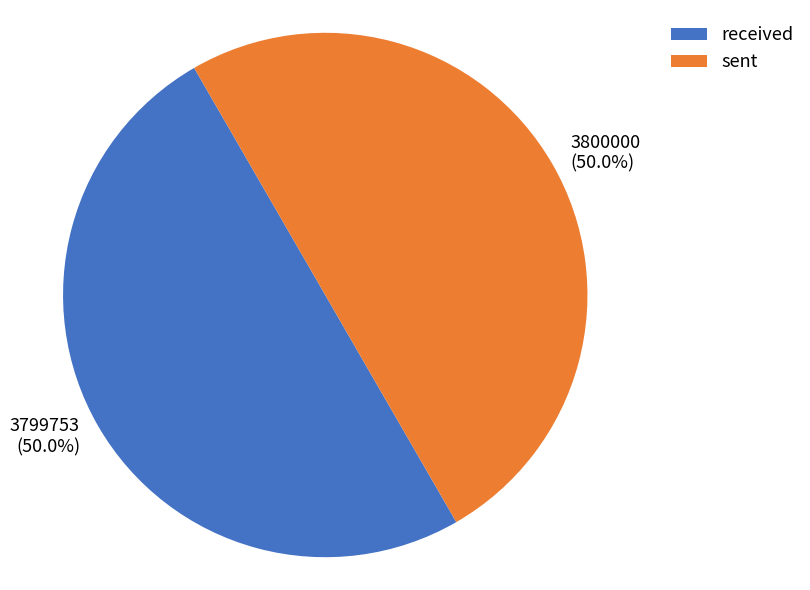

Approximately how many times larger is the value at 3800000 (50.0%) compared to 3799753 (50.0%)?

1.0